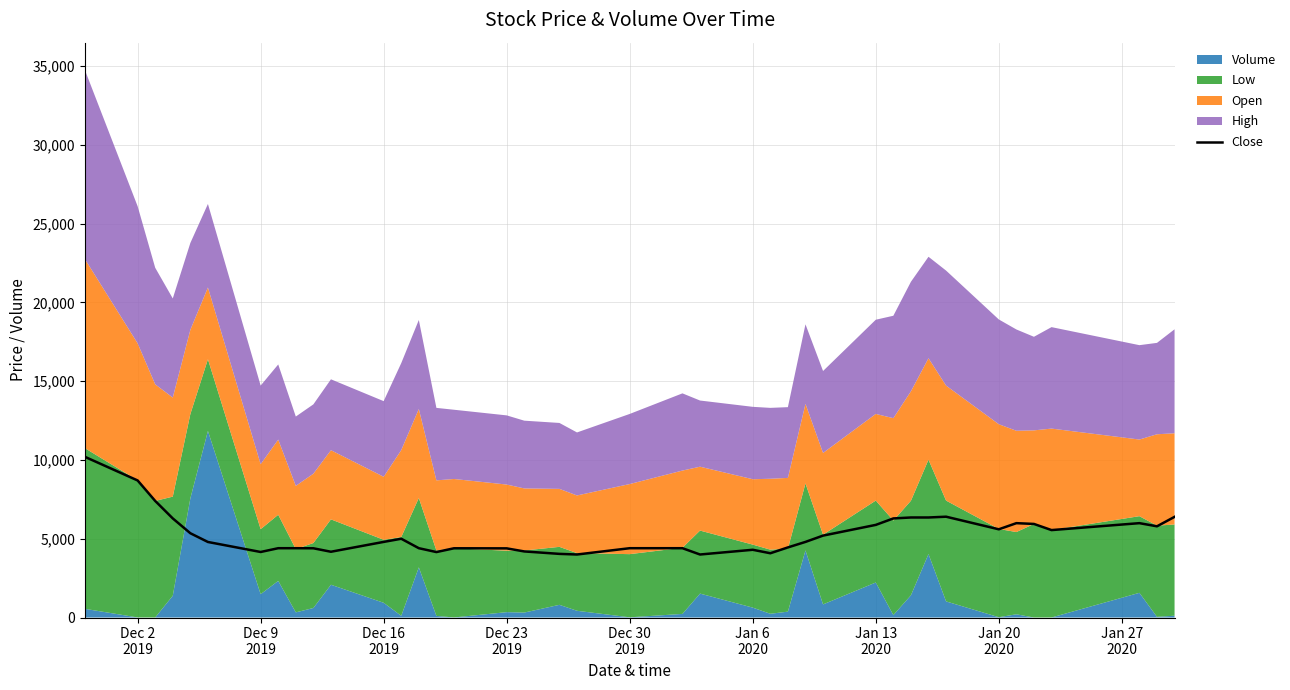

What is the maximum value for Close?

10200